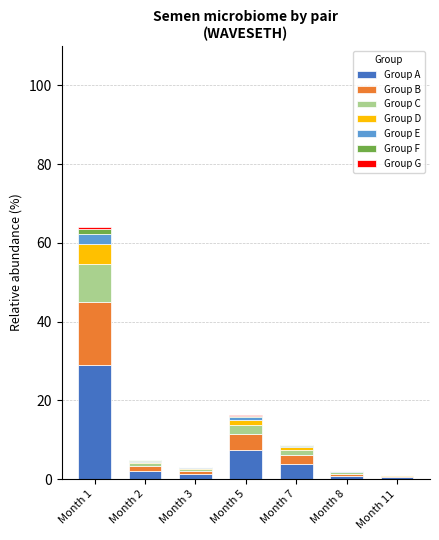

At which label does Group A reach its peak?

Month 1